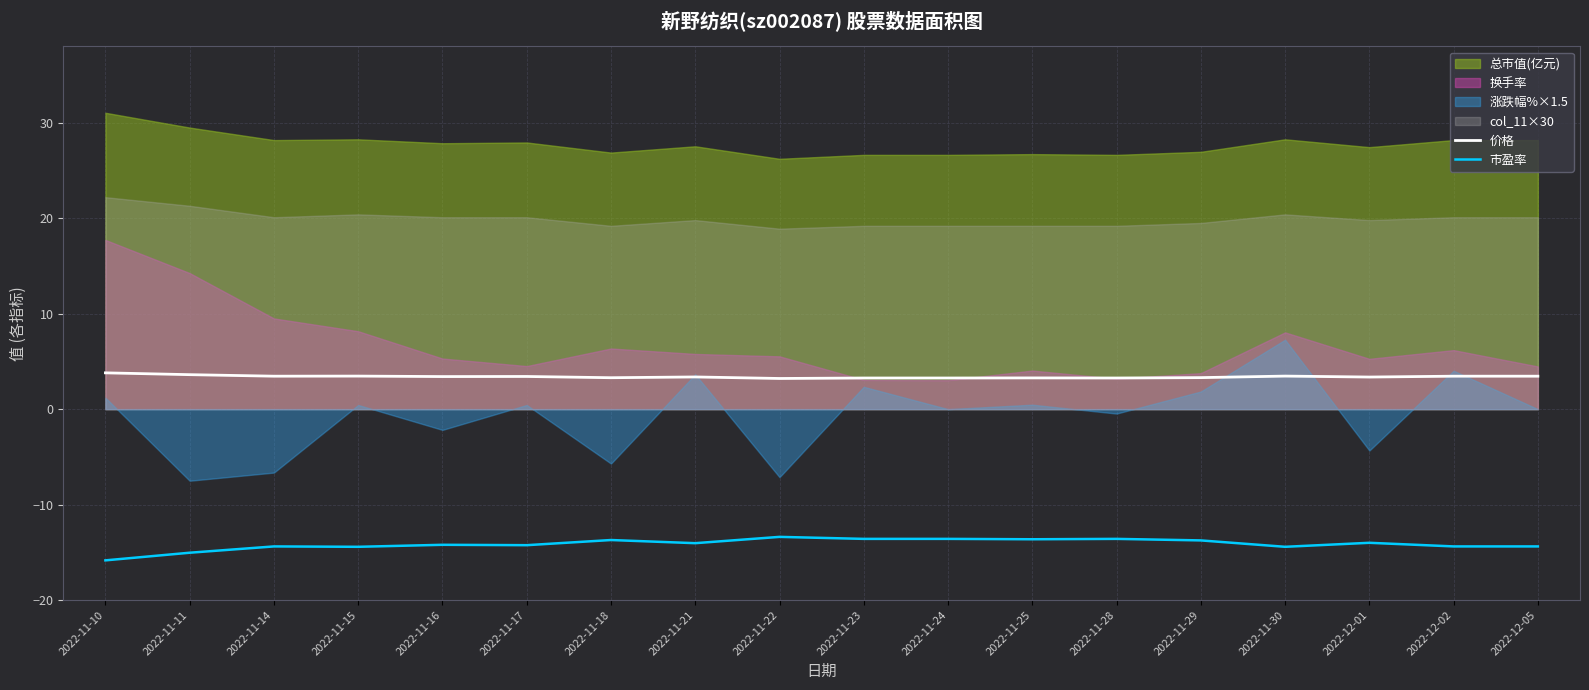

True or false: 价格 and 市盈率 intersect in this chart.

False